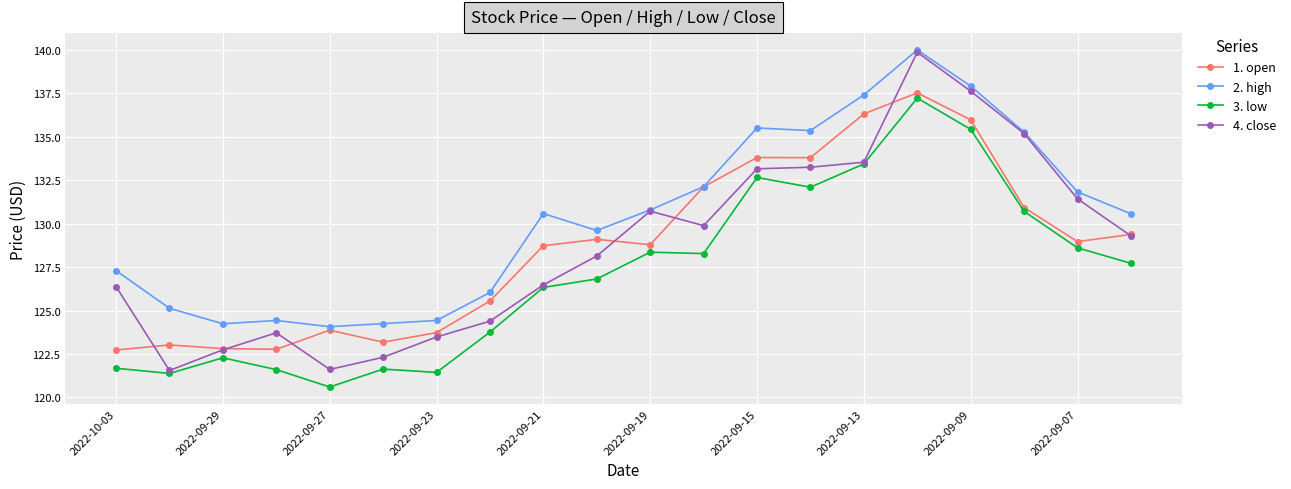

What are all the series names shown in the legend?

1. open, 2. high, 3. low, 4. close